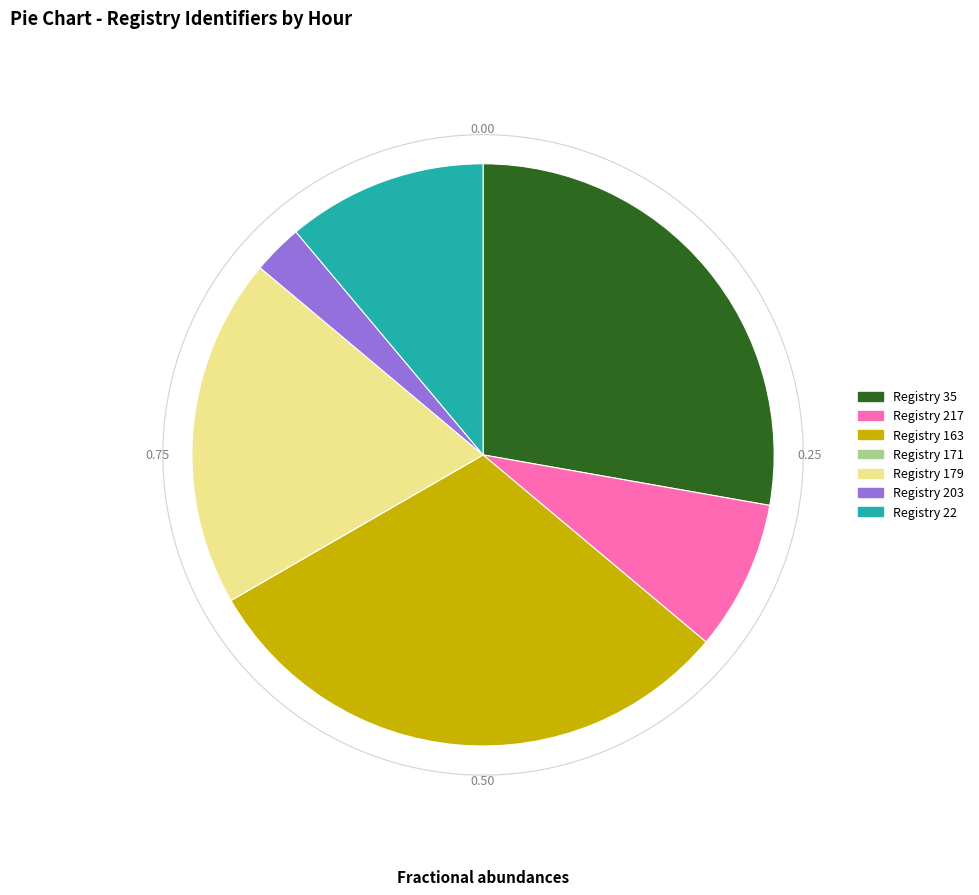

Between 171 and 22, which is larger?

22